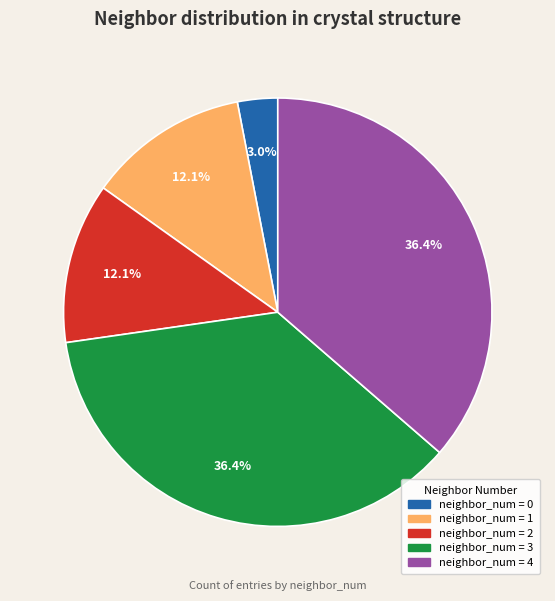

Is there a majority slice in this chart?

No